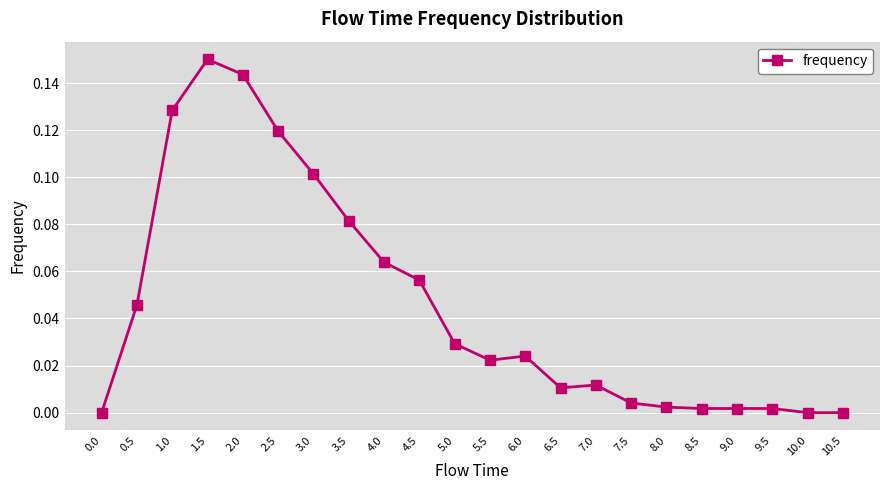

Between 3.0 and 0.0, which is larger?

3.0